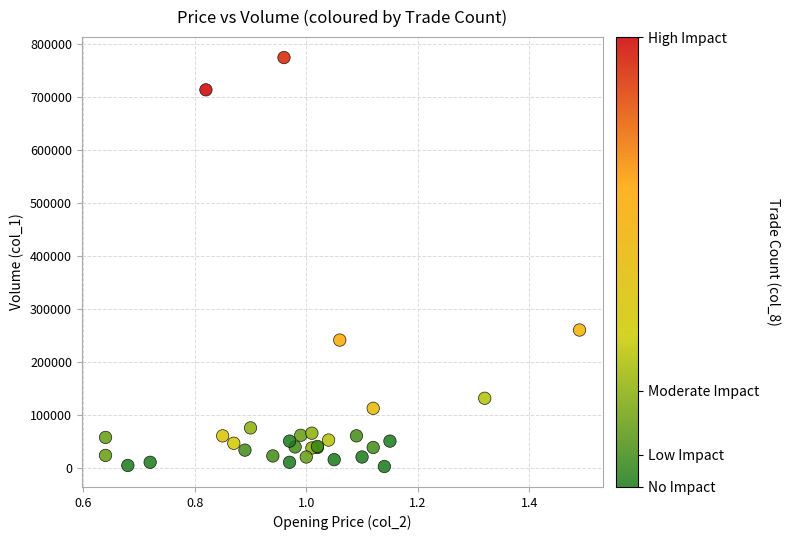

What Y value in the scatter plot is closest to 388500?

260000